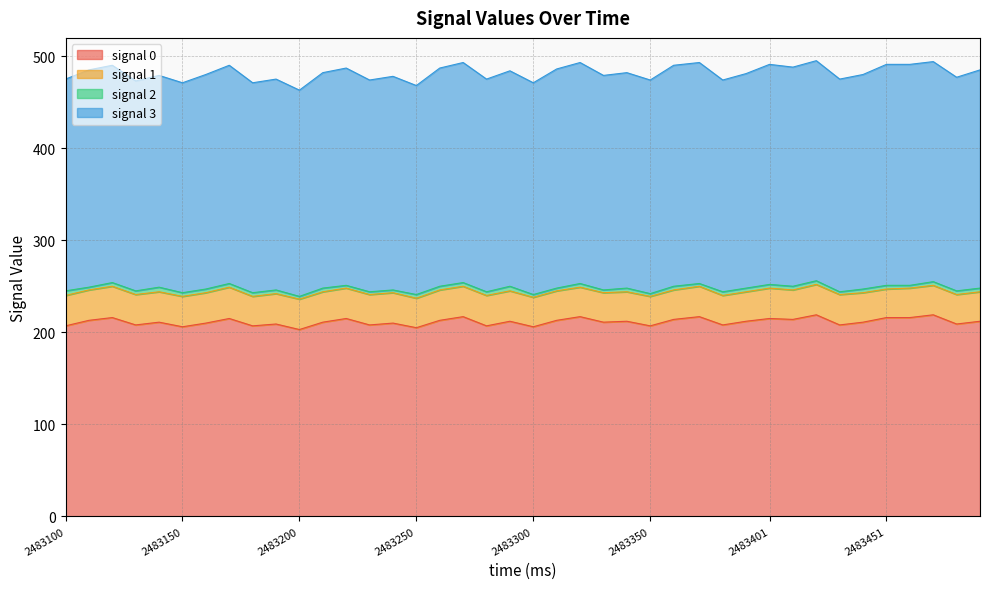

What is the difference between the maximum and second lowest values in the signal 2 series?

2